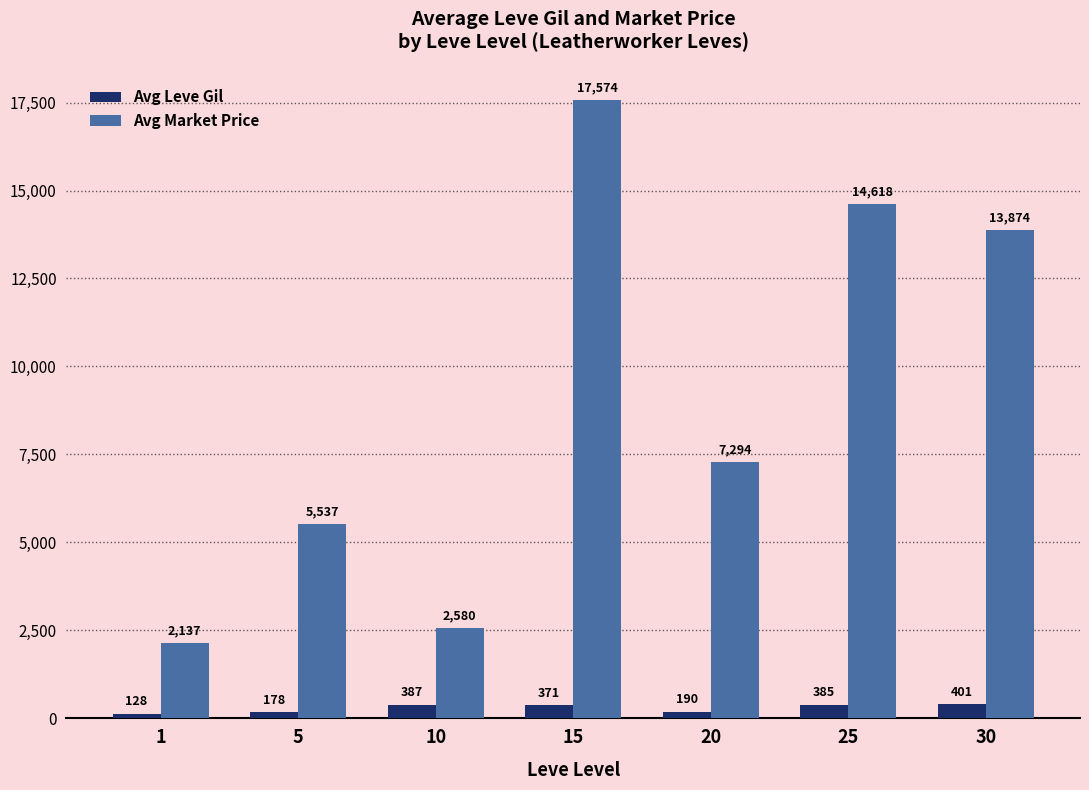

Which series has the widest spread of values?

Avg Market Price